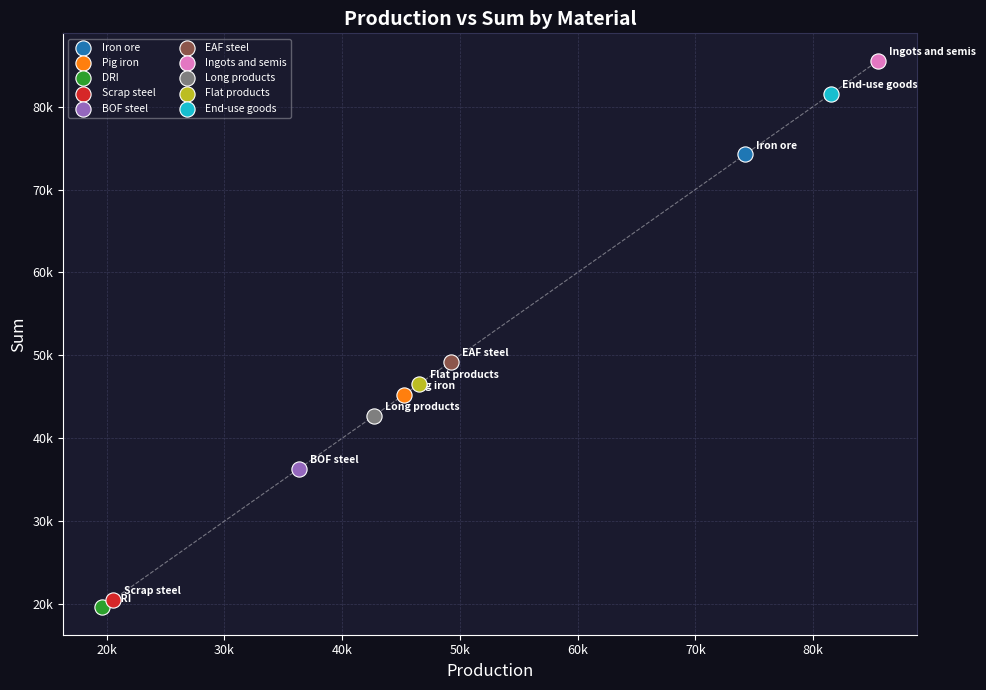

What are all the series names shown in the legend?

Iron ore, Pig iron, DRI, Scrap steel, BOF steel, EAF steel, Ingots and semis, Long products, Flat products, End-use goods